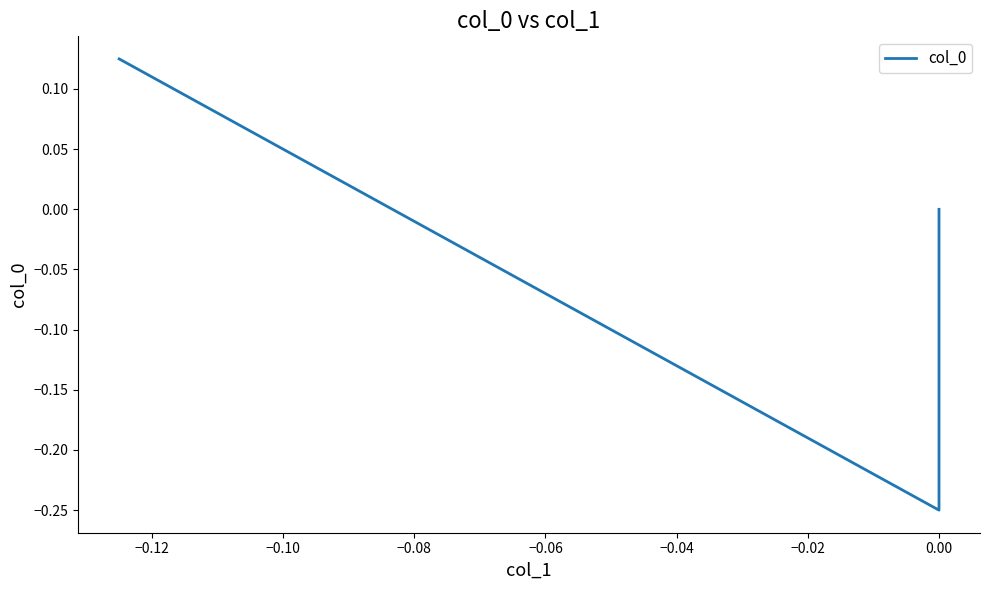

Count the number of data series in this chart.

1